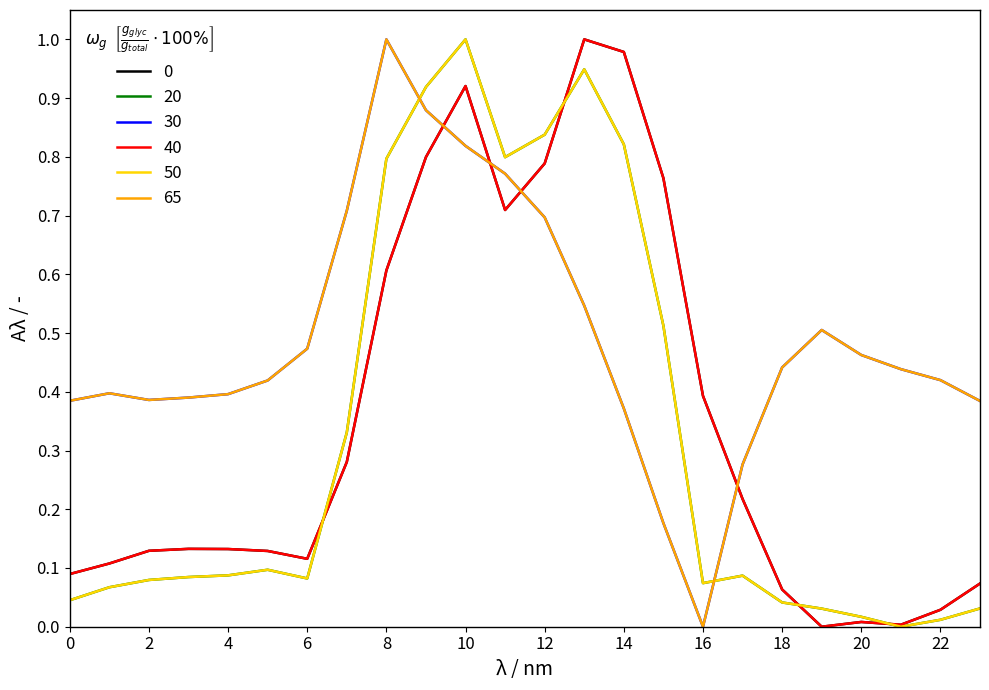

At how many categories does at least one series exceed 0?

24